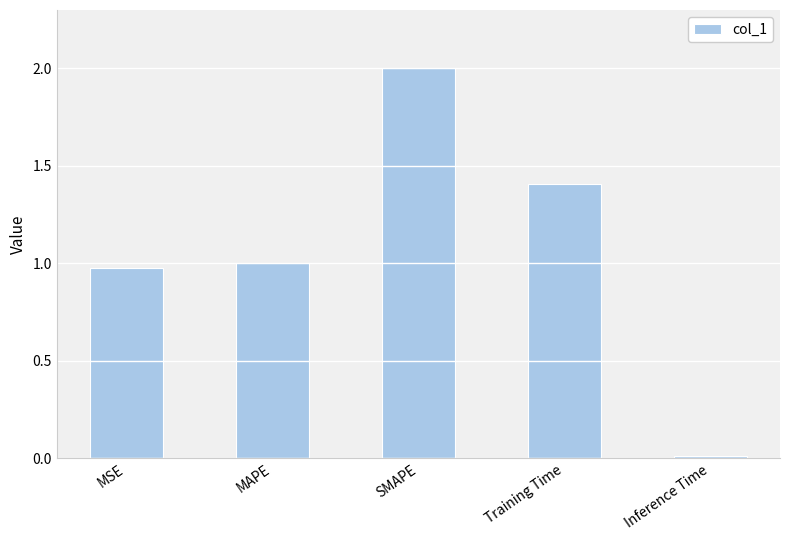

What is the label of the 3rd bar from the right?

SMAPE